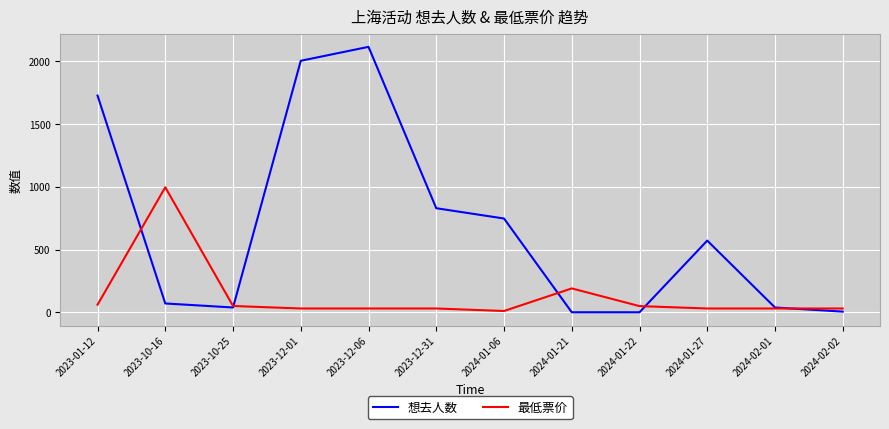

Read the 最低票价 value at 2023-12-31.

30.0